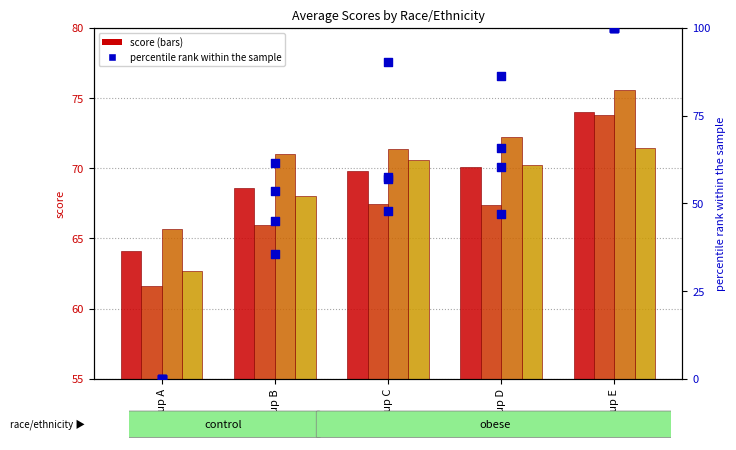

What is the total value across all series at group A?

128.4